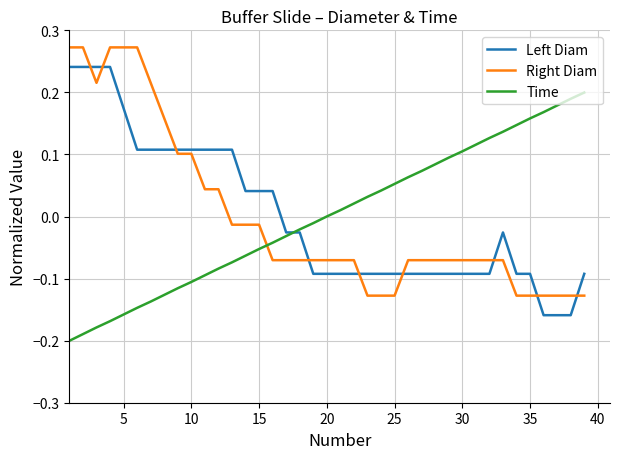

How many times do Time and Right Diam cross each other?

1